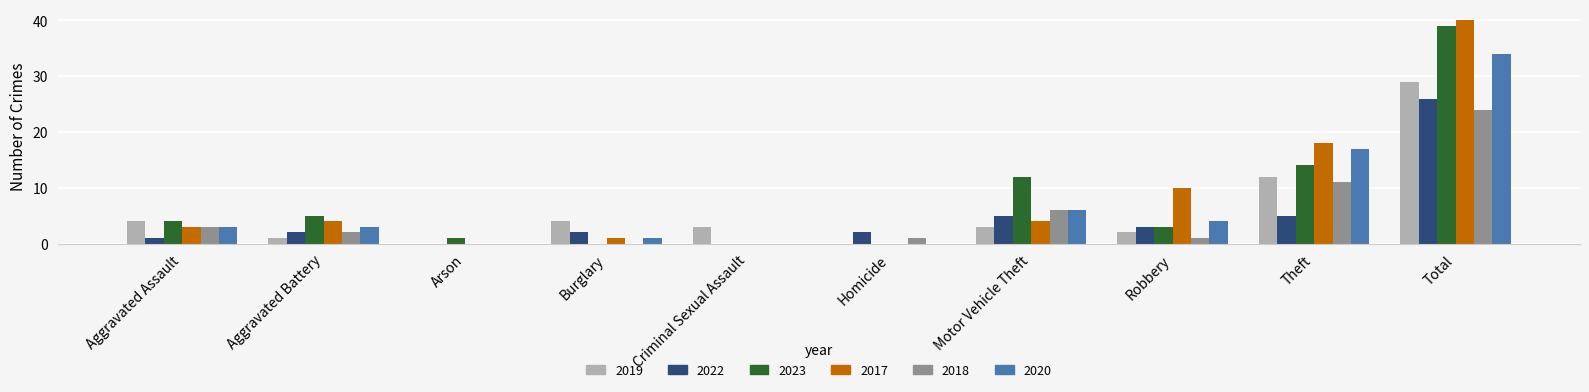

Does the chart contain stacked bars?

No